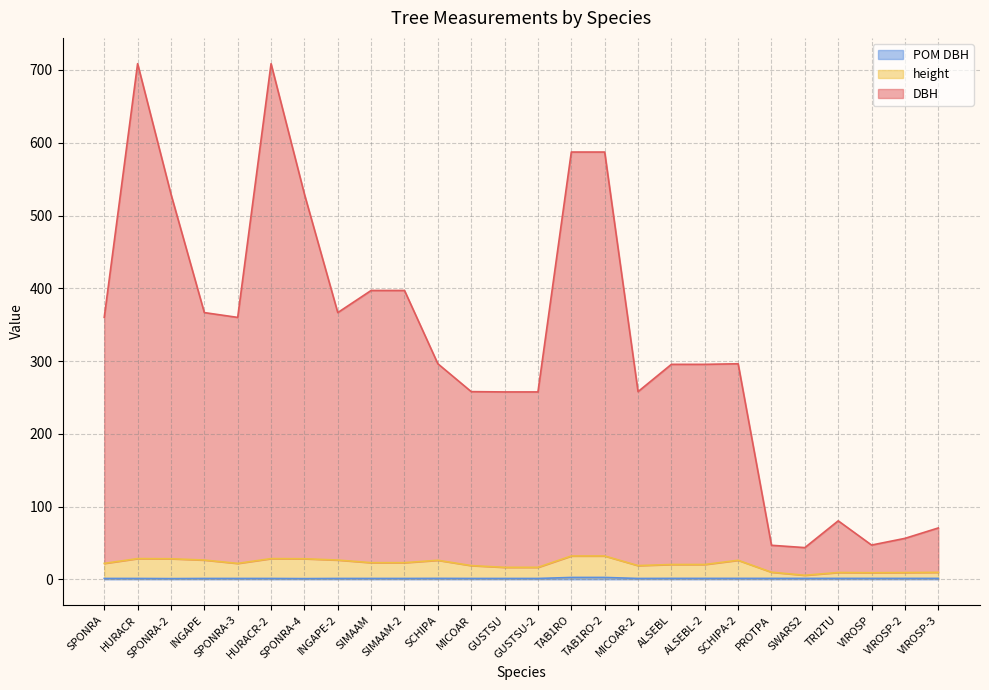

Between GUSTSU and INGAPE-2, which is larger?

INGAPE-2